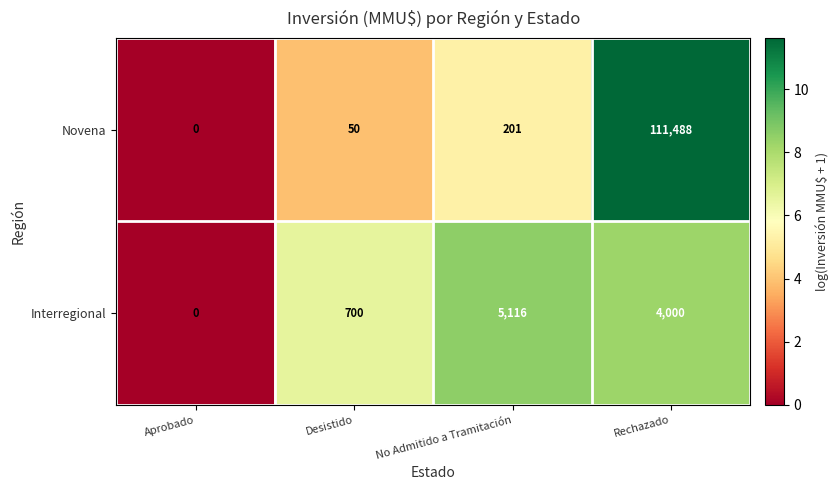

What is the difference between the maximum and minimum values in the Novena series?

111488